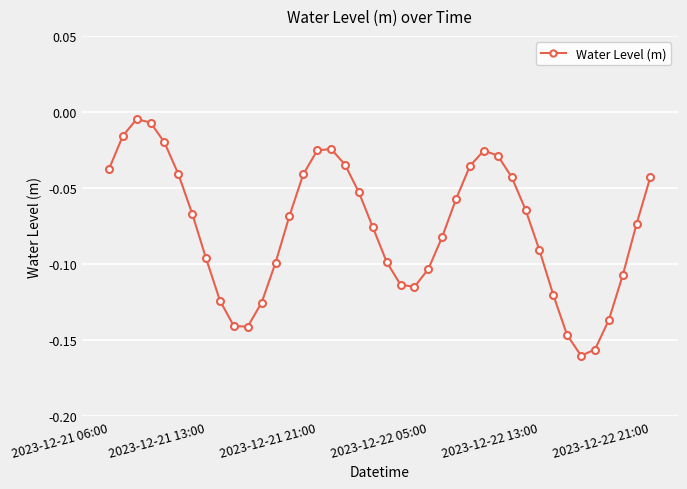

What is the sum of all values?

-3.0